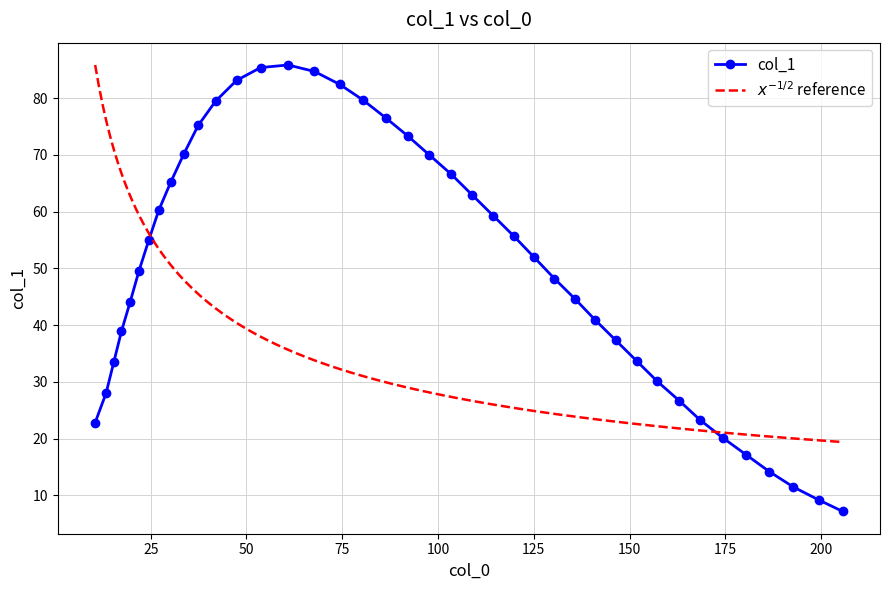

What is the difference between the second highest and second lowest values?

76.2